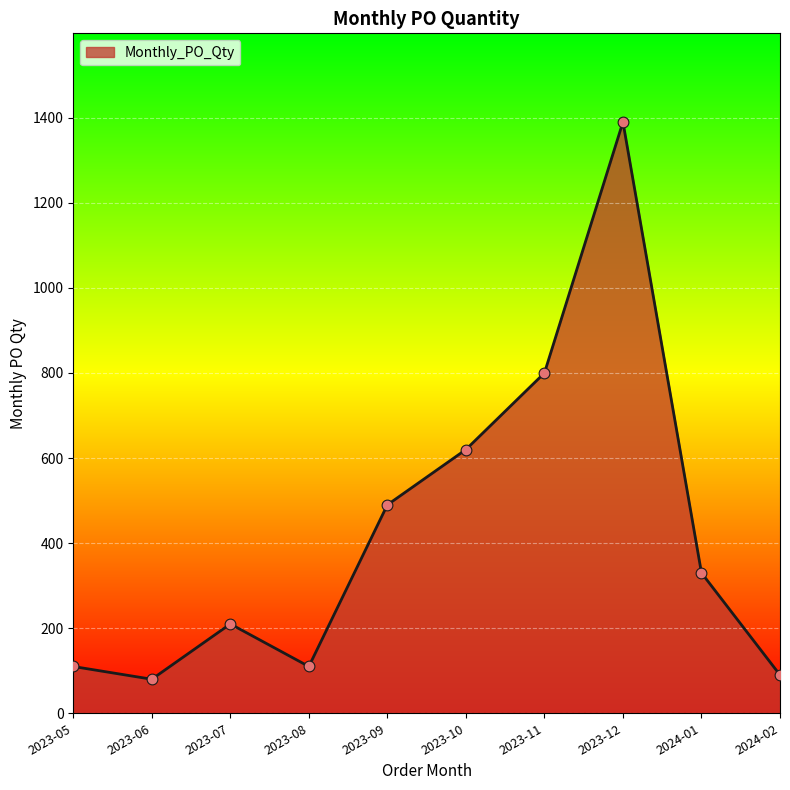

What is the ratio of the value at 2023-08 to the value at 2023-05?

1.0